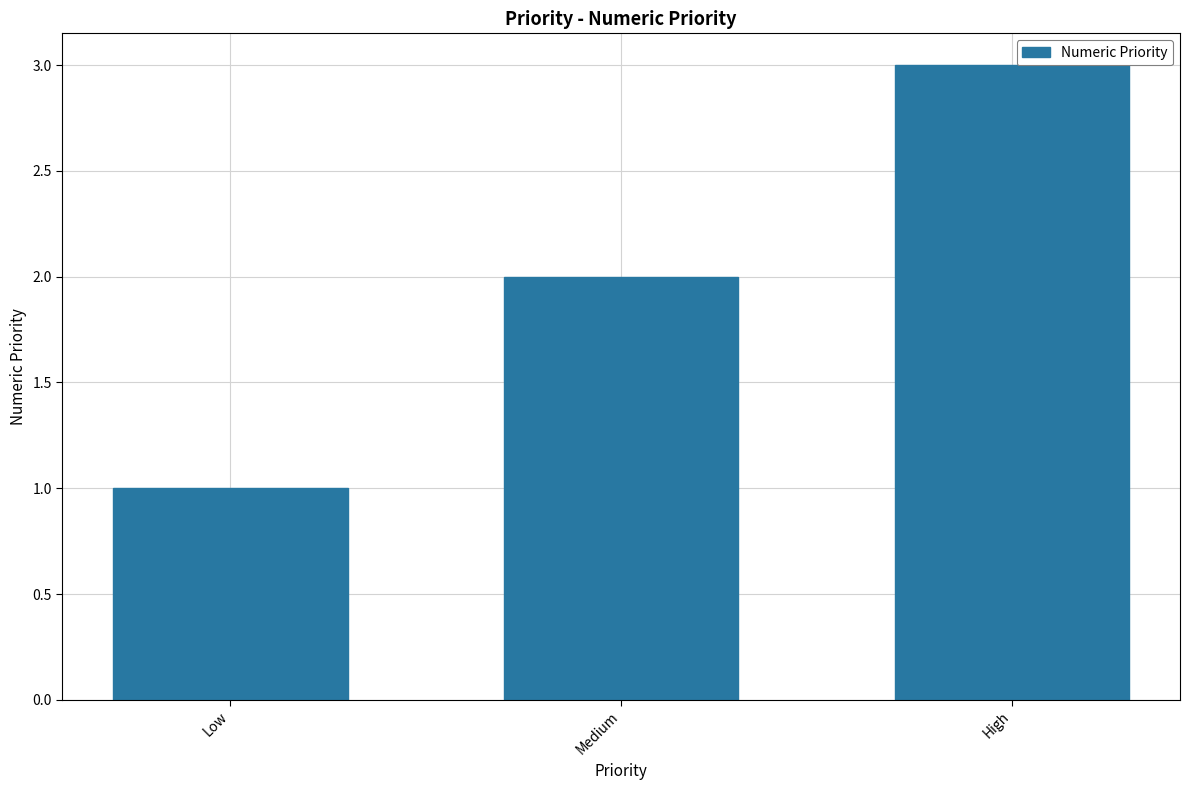

Which label corresponds to the smallest value in the chart?

Low